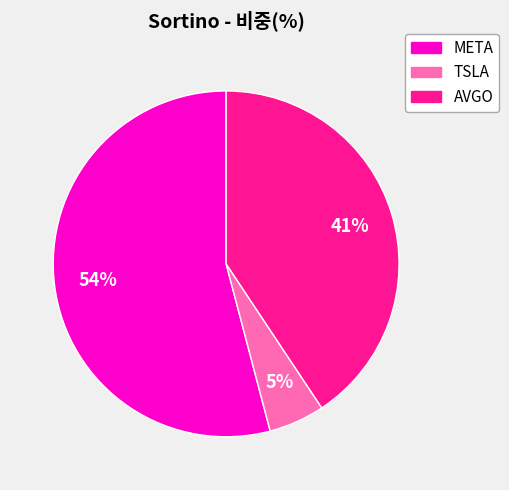

Does META account for over 50% of the chart?

Yes